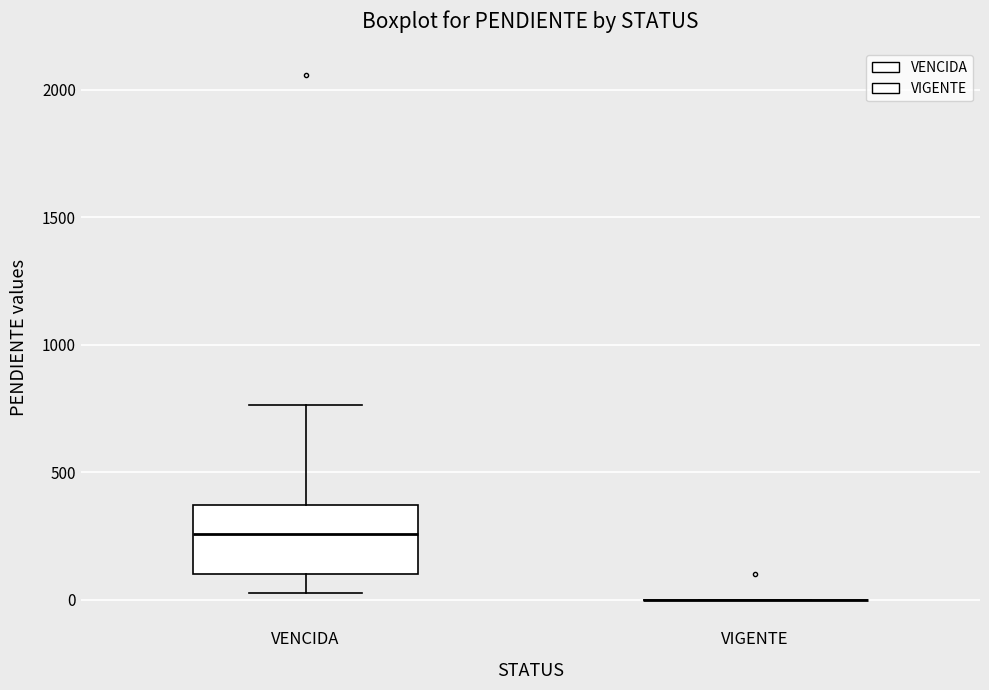

Reading left to right, transcribe this box plot: for each box, give where its median line is, the range the box spans, and where its two whiskers end, as read against the y-axis. The values are not printed on the chart, so give them approximately, as read against the axis.

VENCIDA: median 250, box 100 to 350, whiskers 50 to 750
VIGENTE: box collapsed to a line at 0, whiskers 0 to 0